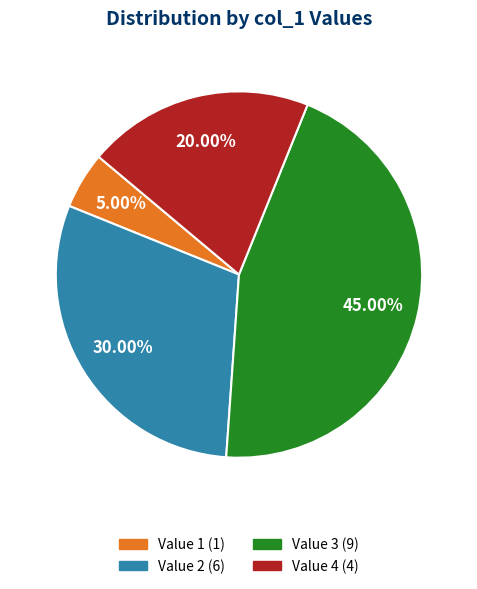

Is there a majority slice in this chart?

No